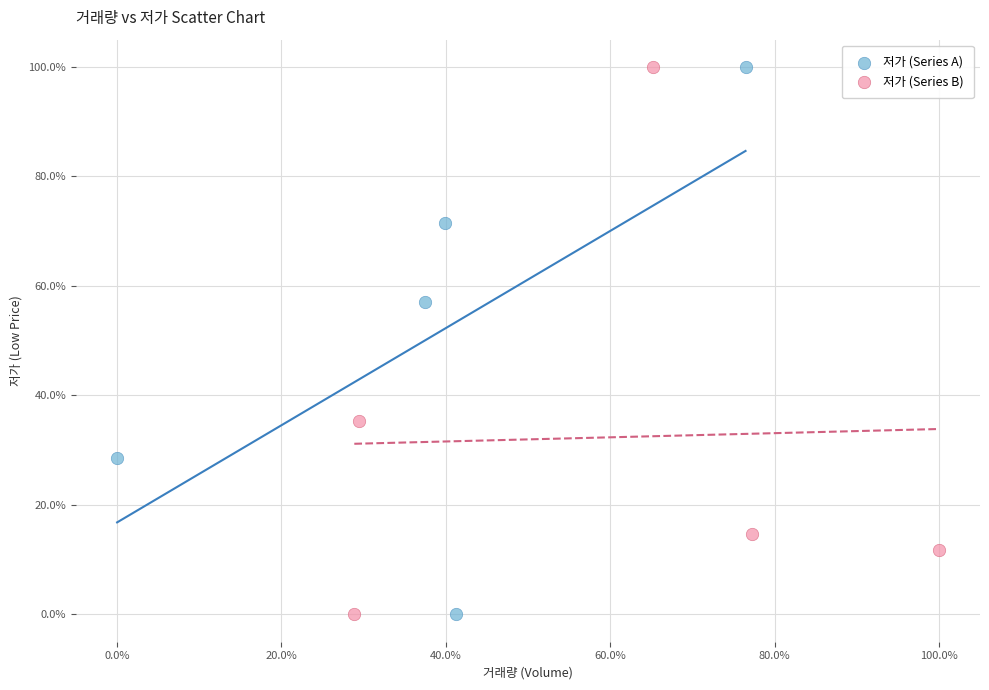

What are all the series names shown in the legend?

저가 (Series A), 저가 (Series B)